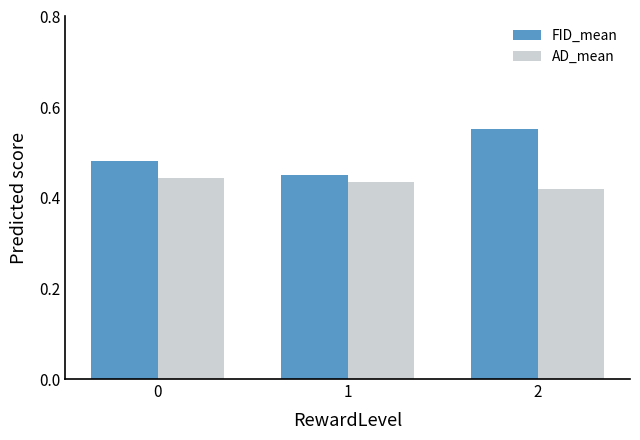

Which series has the widest spread of values?

FID_mean